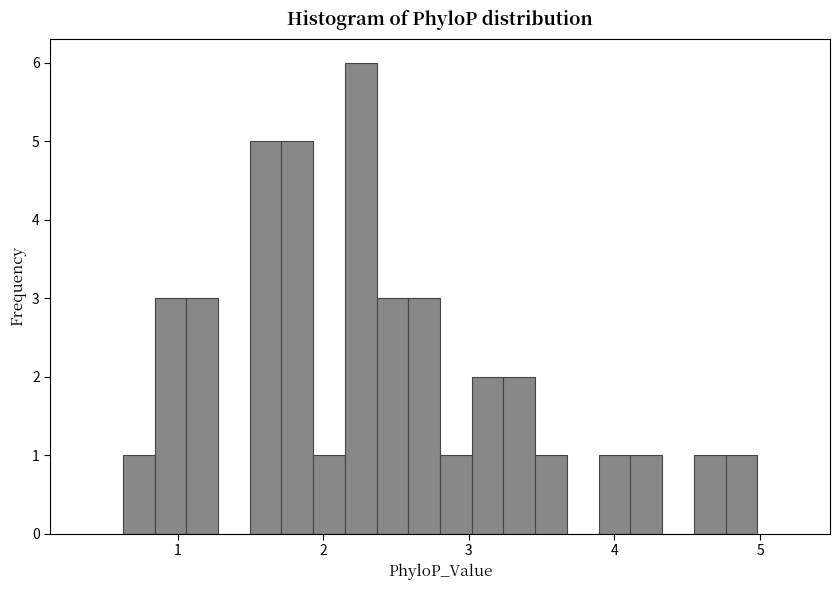

Read against the x-axis, roughly where is the centre of the tallest bar?

2.3